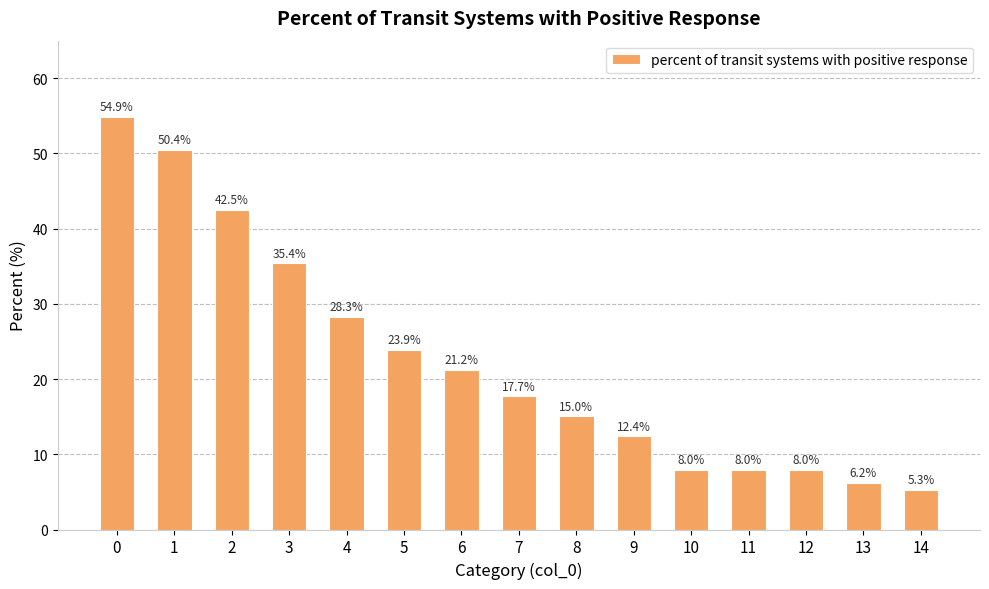

Reading right to left, extract all data points from this chart.

5.3	6.2	8.0	8.0	8.0	12.4	15.0	17.7	21.2	23.9	28.3	35.4	42.5	50.4	54.9